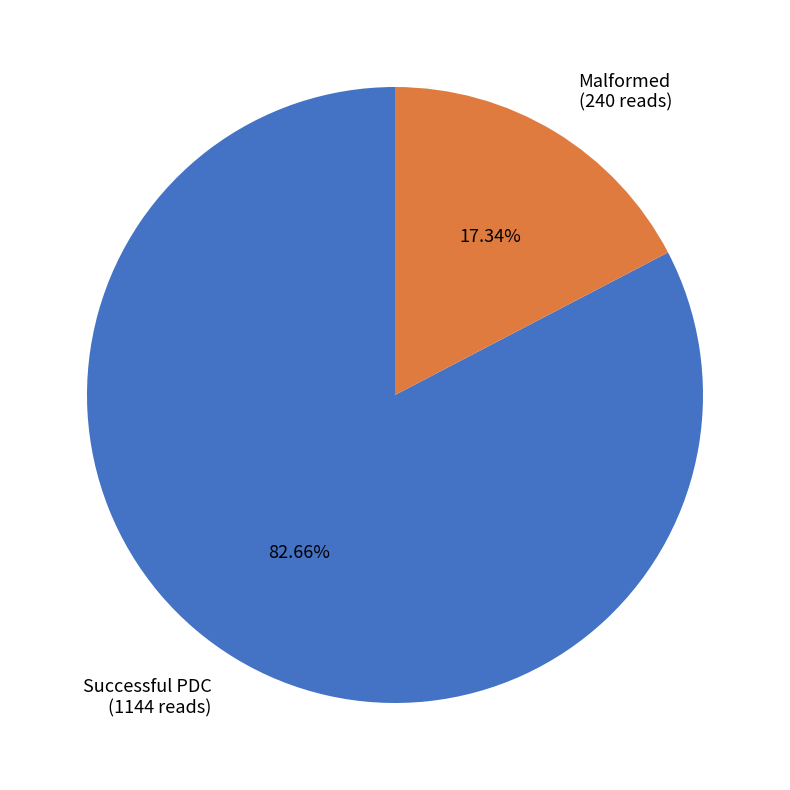

Is there any slice that represents more than half of the pie?

Yes